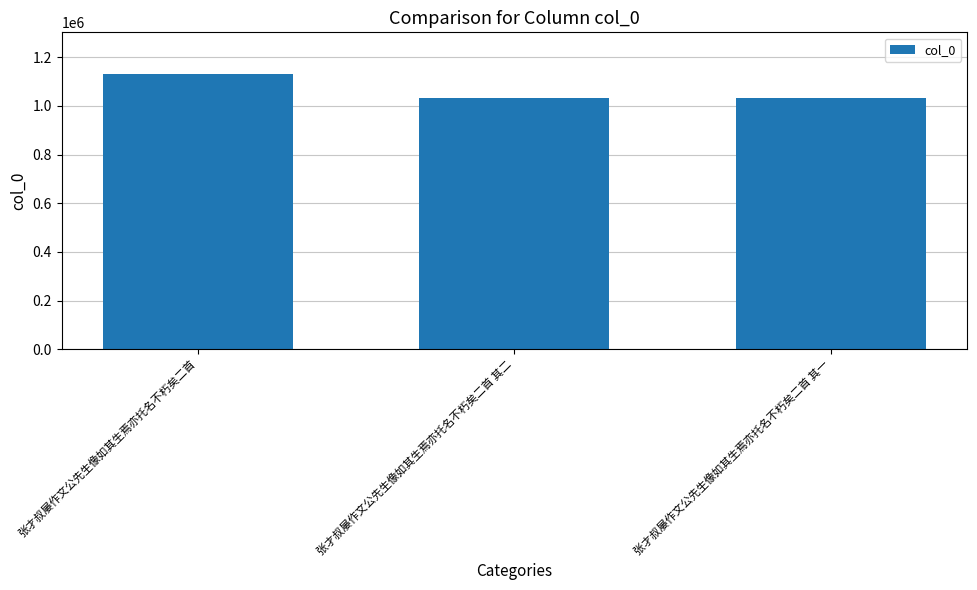

What is the value of the 3rd bar from the left?

1030591